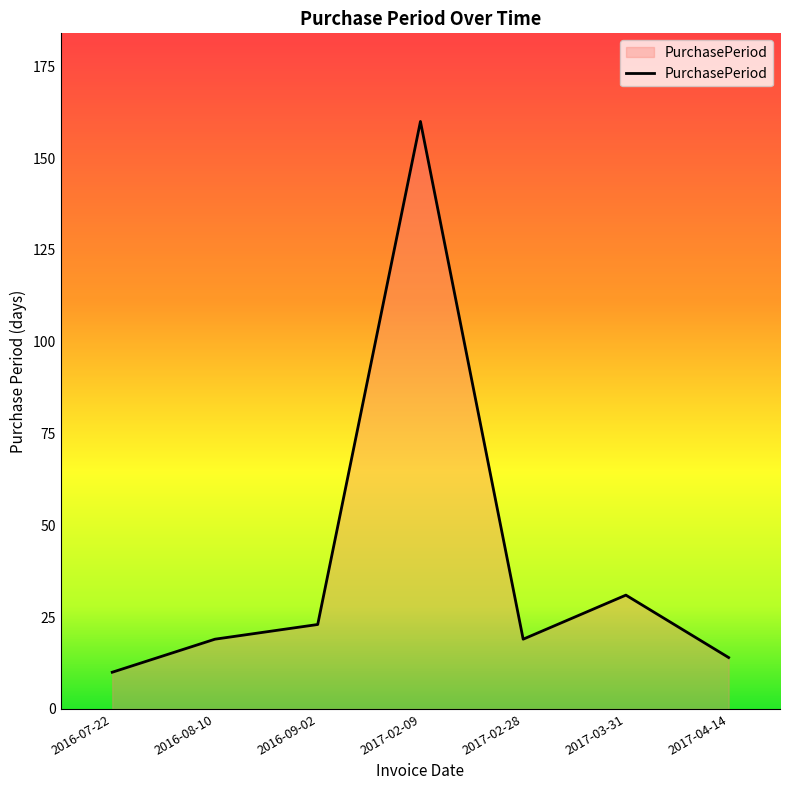

Count the number of categories in the chart.

7